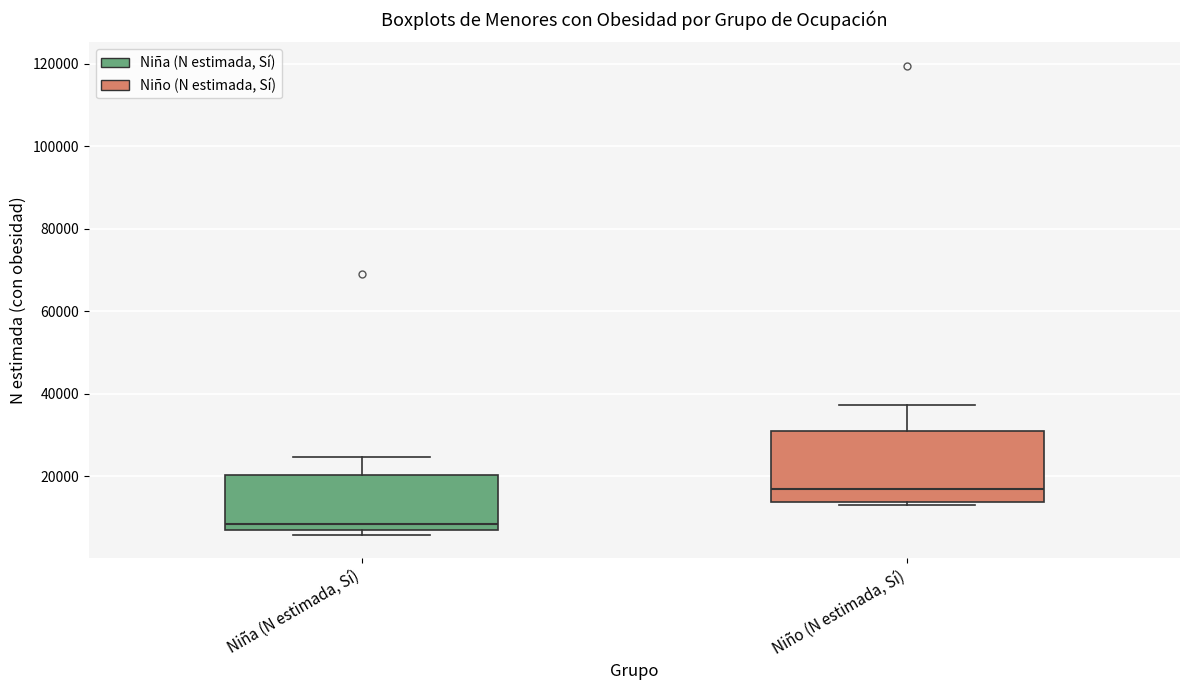

Where is the upper edge of the box for Niña (N estimada, Sí) on the y-axis? The values are not printed on the chart, so give them approximately, as read against the axis.

20000